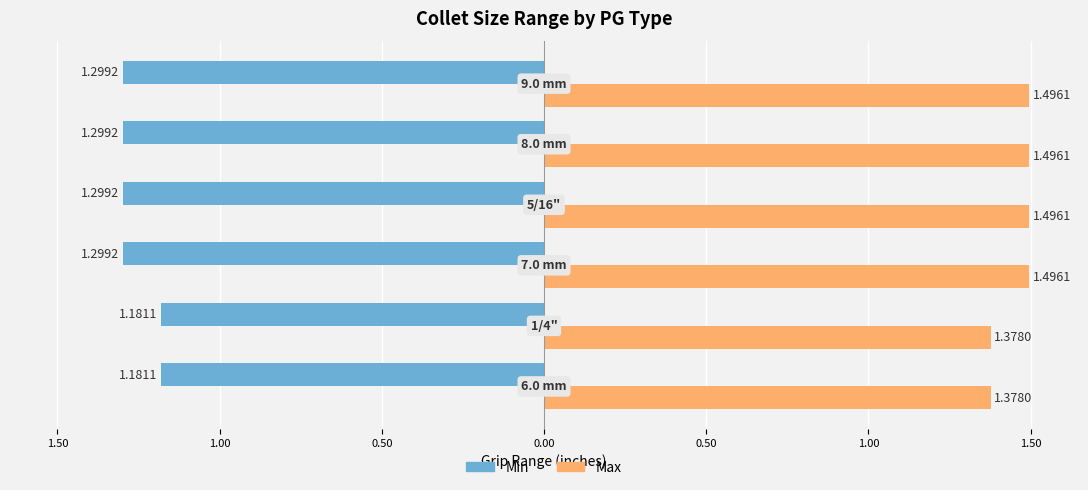

What is the value of the Min bar at the 6th from the left?

-1.3